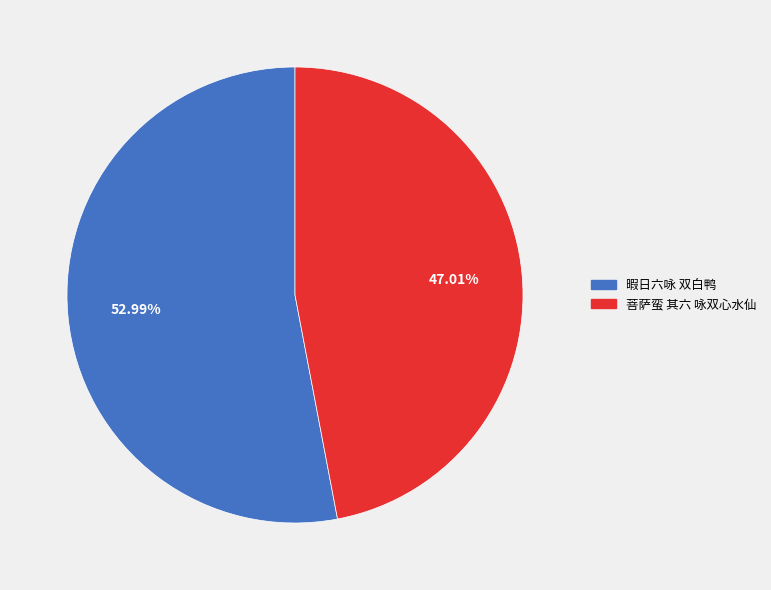

To the nearest percent, what percentage of the pie is 菩萨蛮 其六 咏双心水仙?

47%